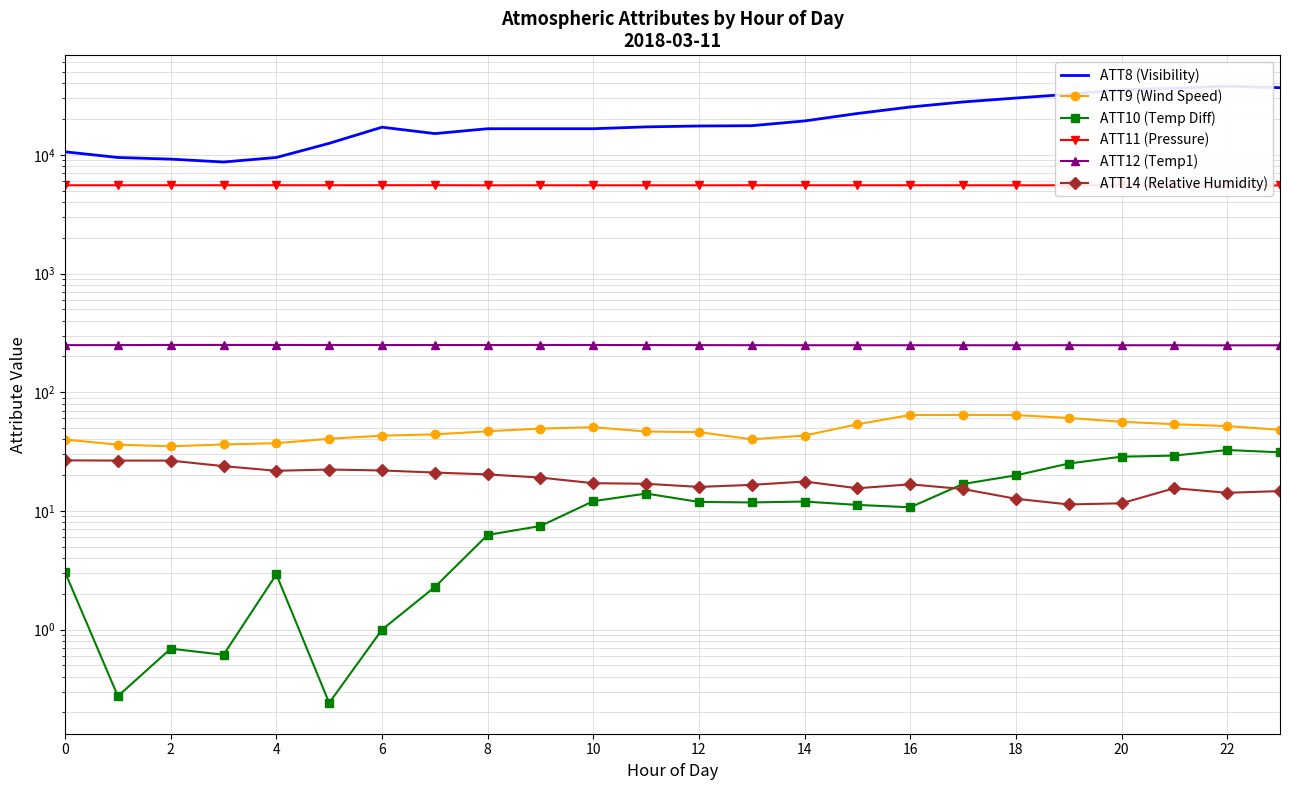

Where is ATT11 (Pressure) nearest to the value 5534?

8